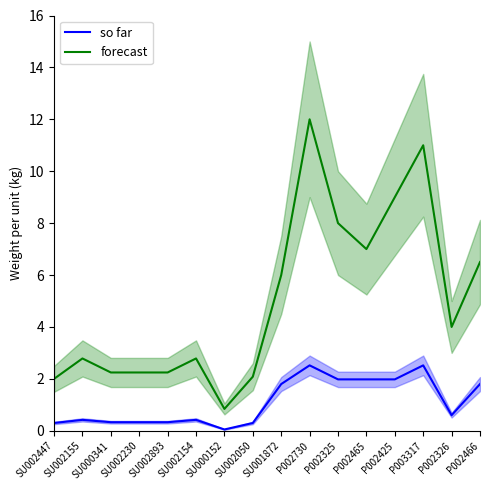

The value of forecast at P002730 is 12.0. True or false?

True